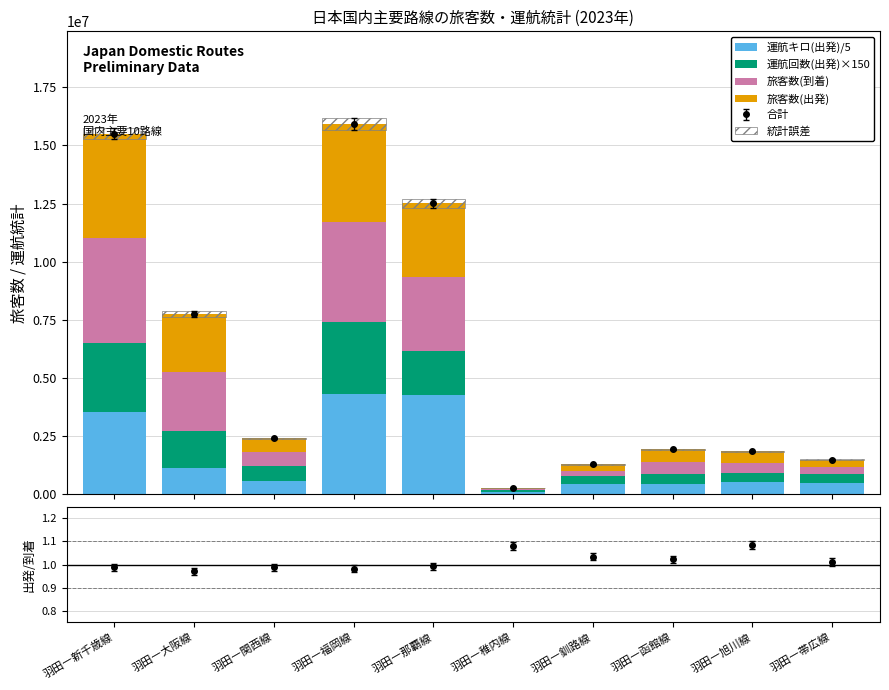

At how many categories does at least one series exceed 2964032?

3